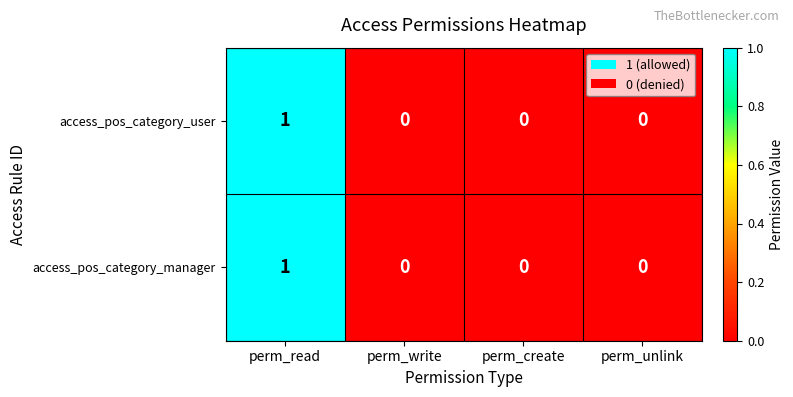

True or false: access_pos_category_manager has a value of 1 at perm_unlink.

False